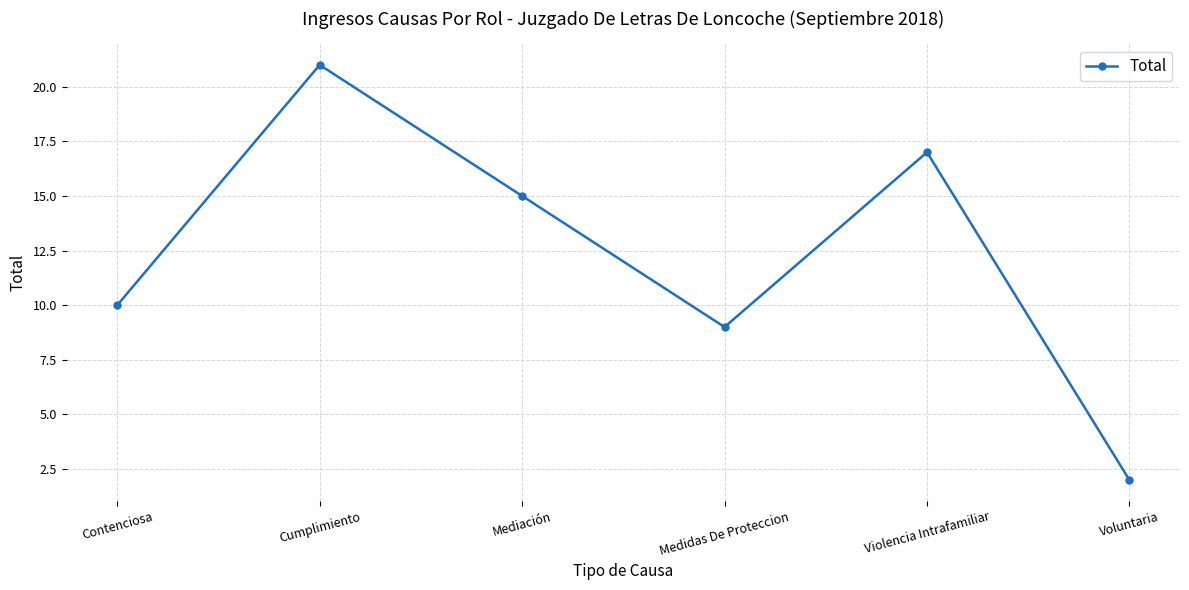

What is the difference between the maximum and minimum values?

19